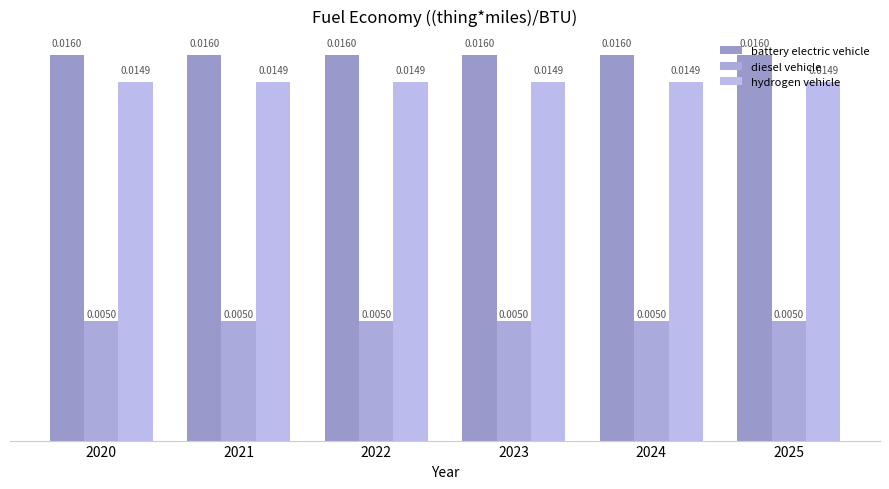

Which series has the largest total across all categories?

battery electric vehicle